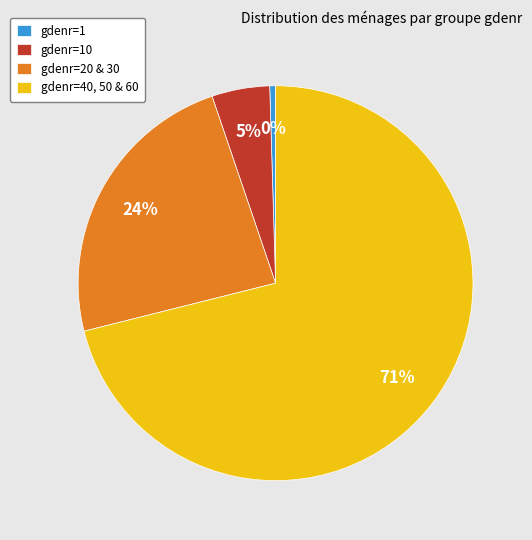

Combined, do gdenr=20 & 30 and gdenr=1 account for over 50%?

No